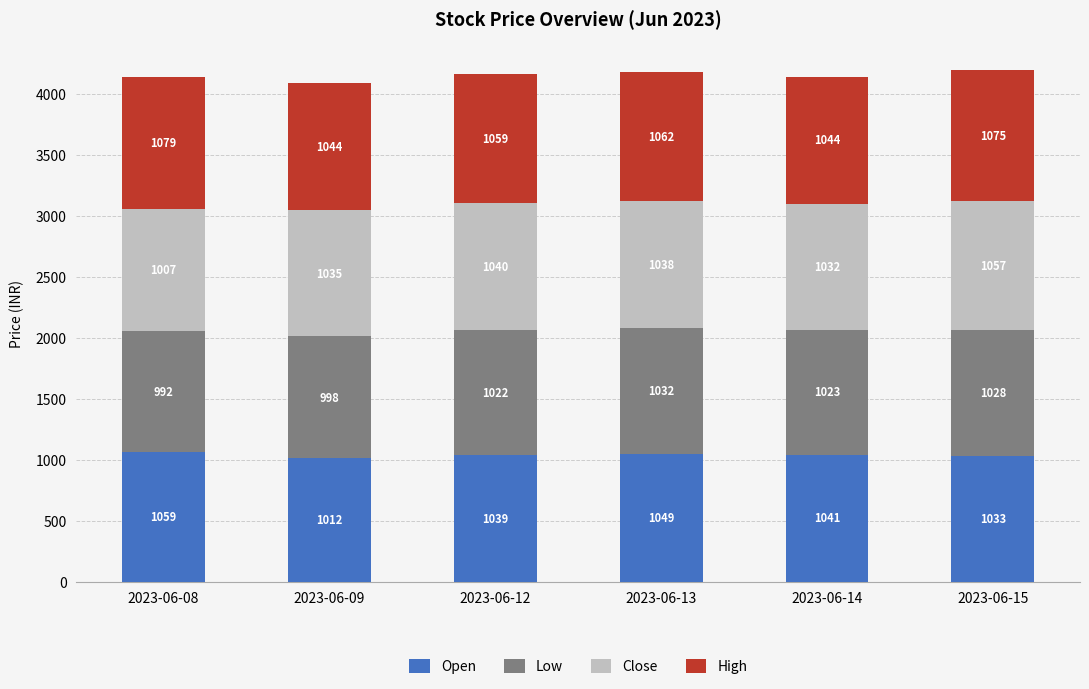

At which category is the sum across all series the highest?

2023-06-15